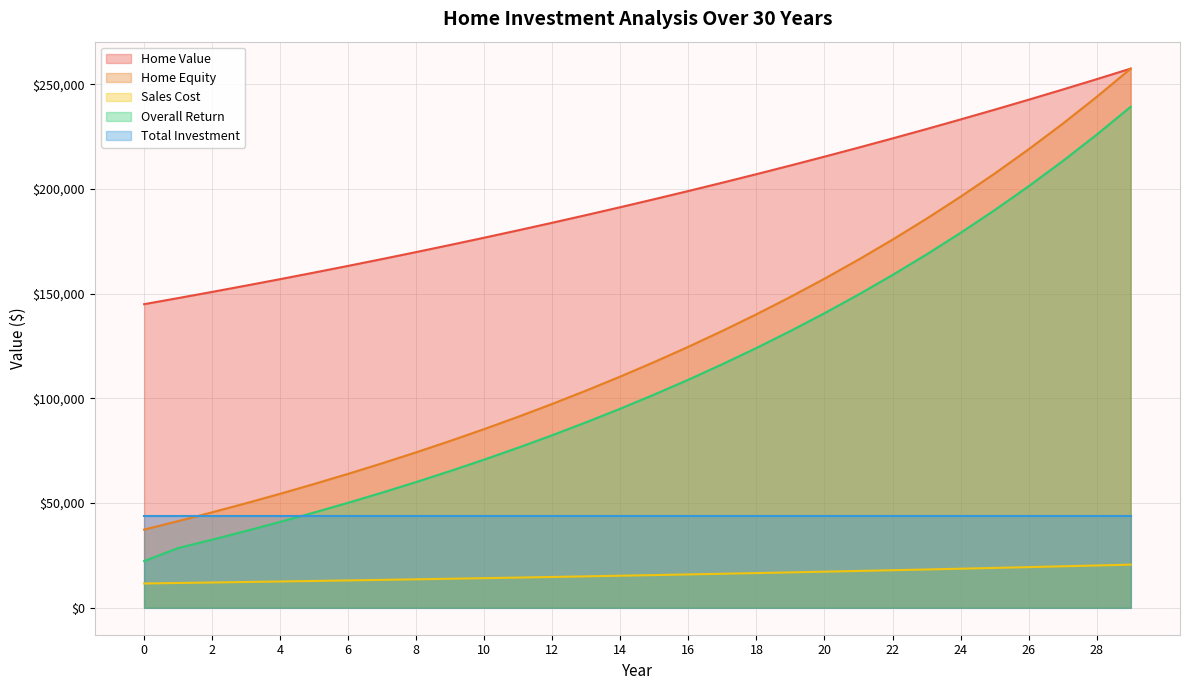

What is the value of the Home Equity point at the 25th from the left?

196332.1